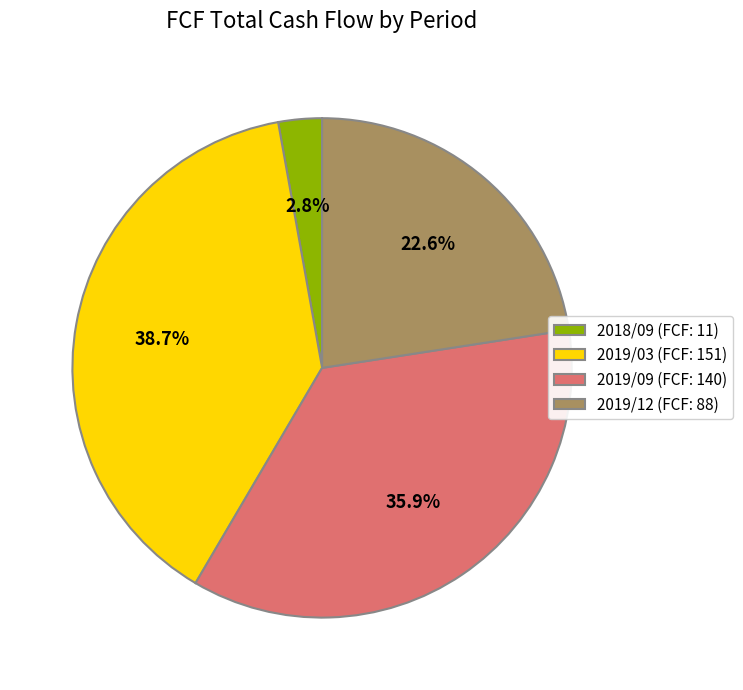

Approximately how many times larger is the value at 2019/03 compared to 2019/09?

1.1